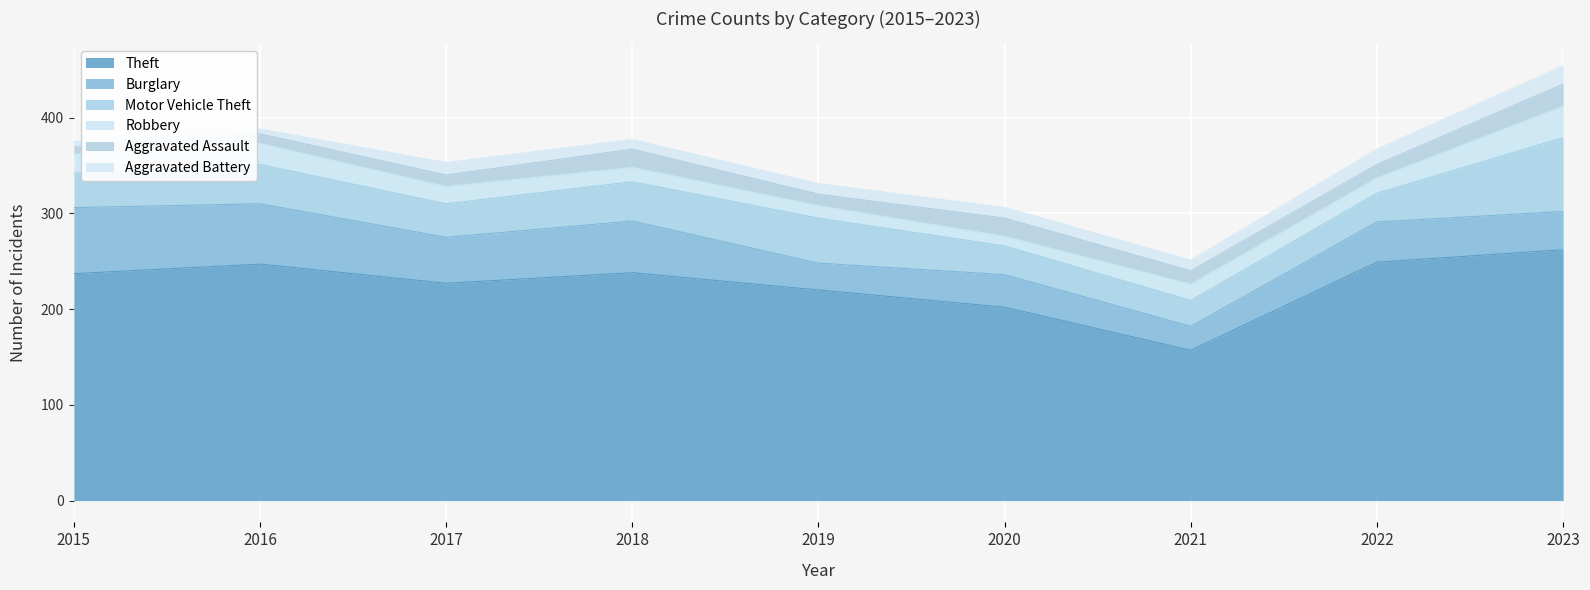

Rank the series by their maximum value, from highest to lowest.

Theft, Motor Vehicle Theft, Burglary, Robbery, Aggravated Assault, Aggravated Battery